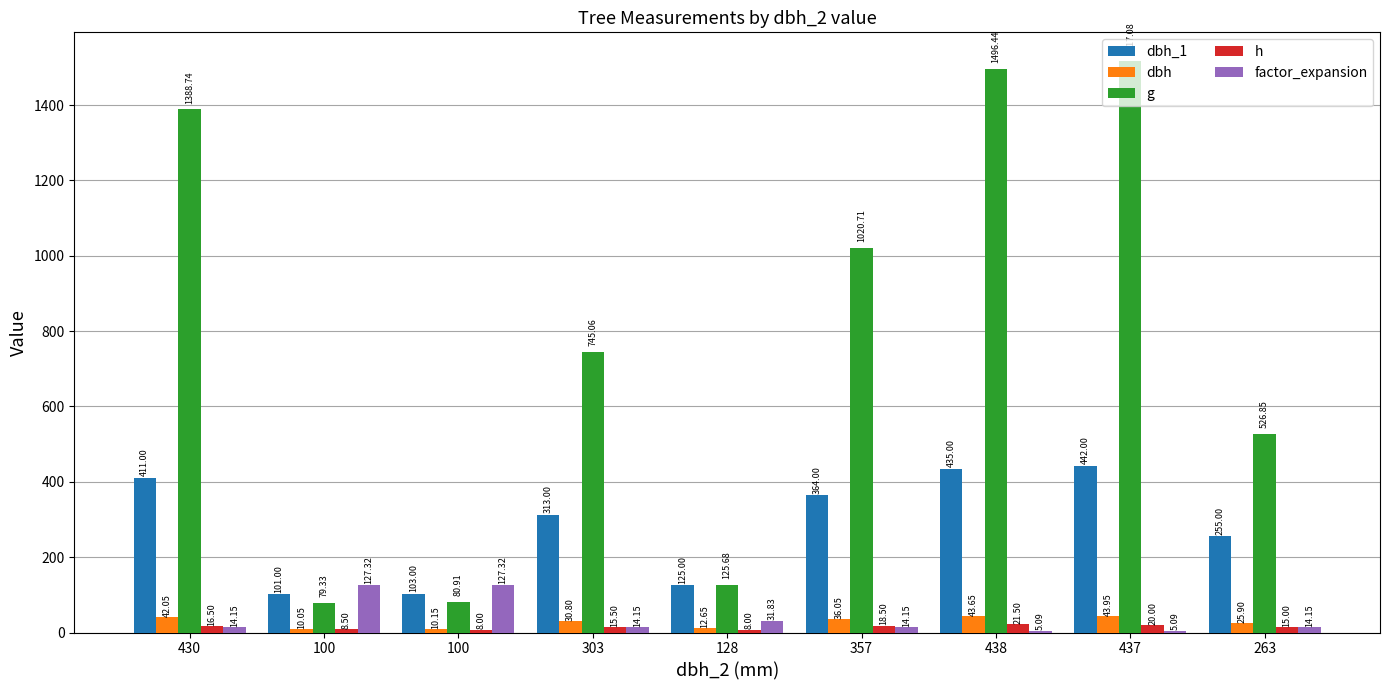

What is the difference between the maximum and minimum values in the factor_expansion series?

122.2